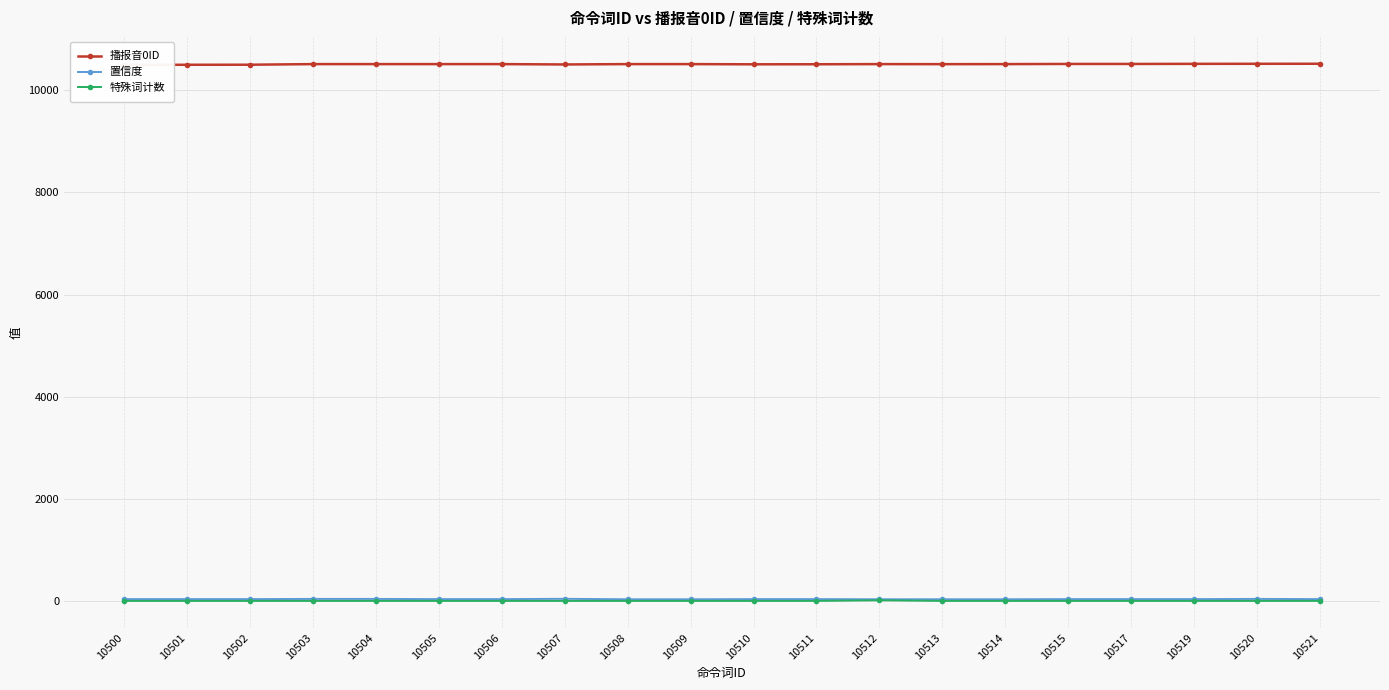

Does the chart display data point markers on the line(s)?

Yes